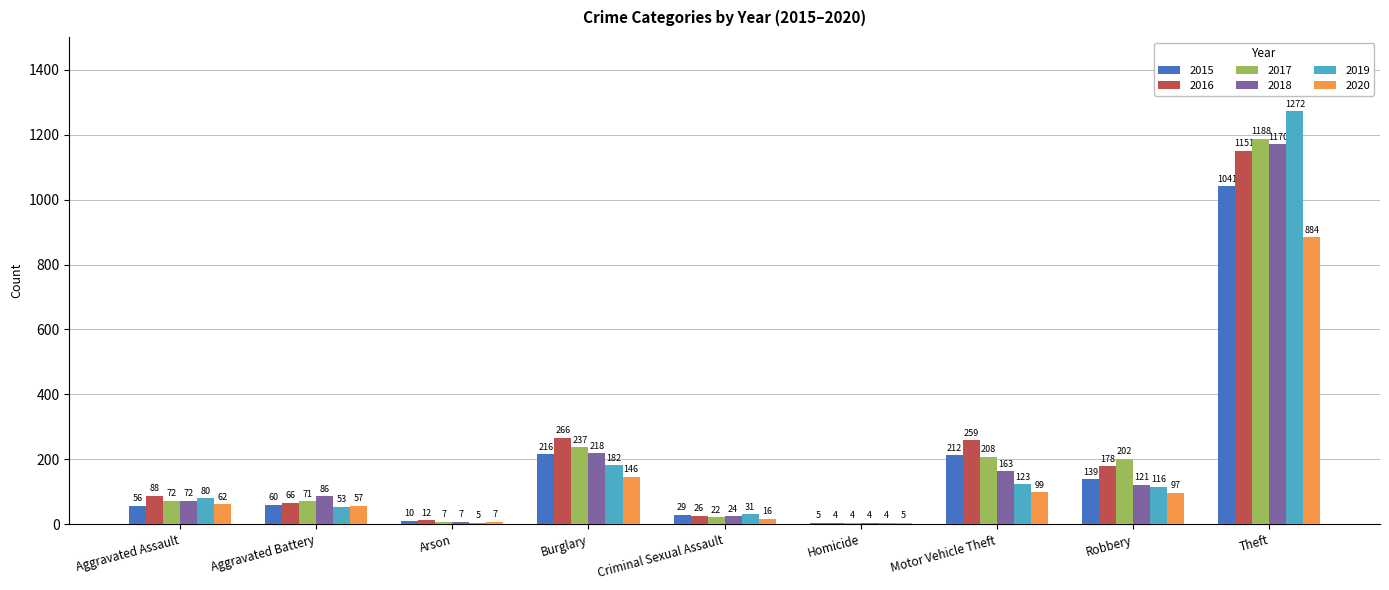

What is the greatest value displayed?

1272